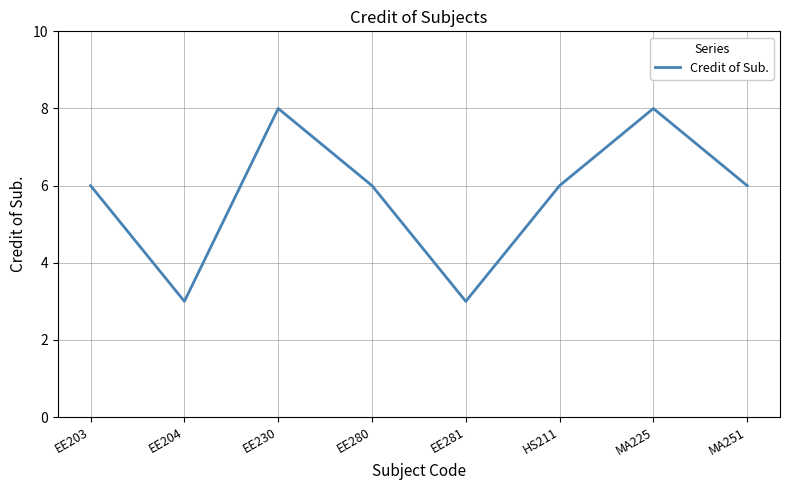

How many categories are shown in the chart?

8